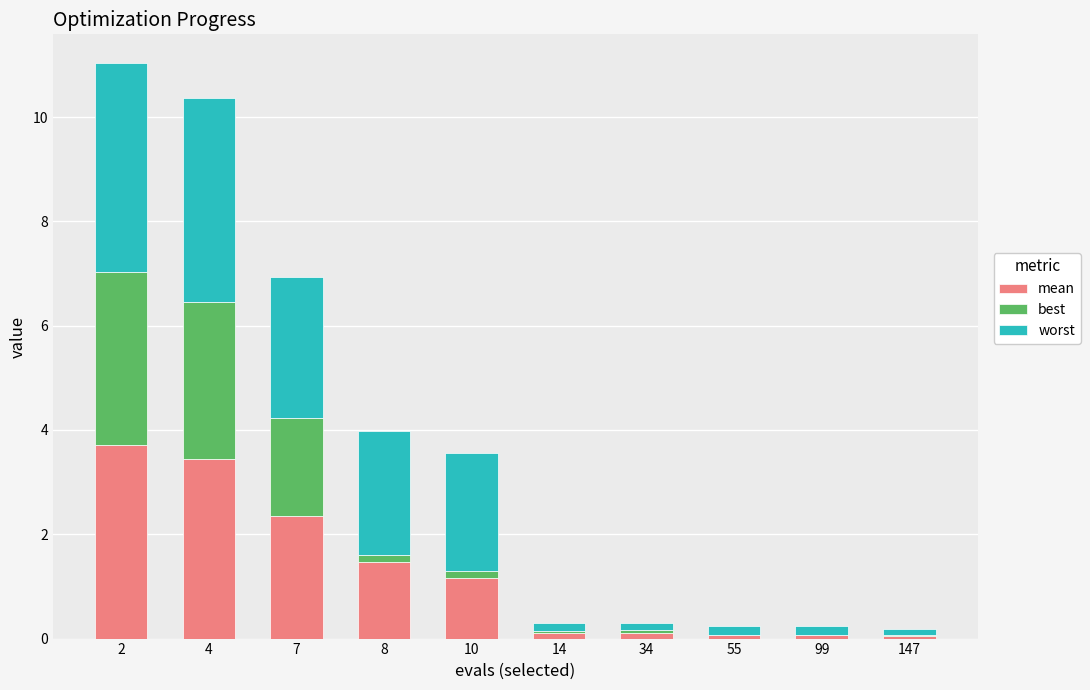

Between 7 and 8, which series saw the biggest shift?

best